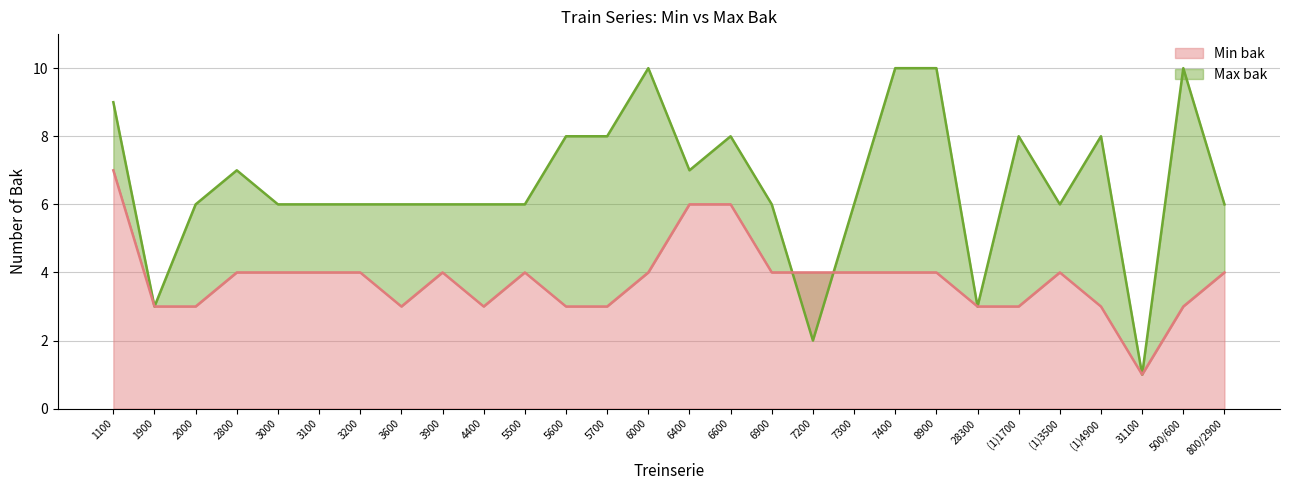

The Min bak series shows 2 at 3100. True or false?

False